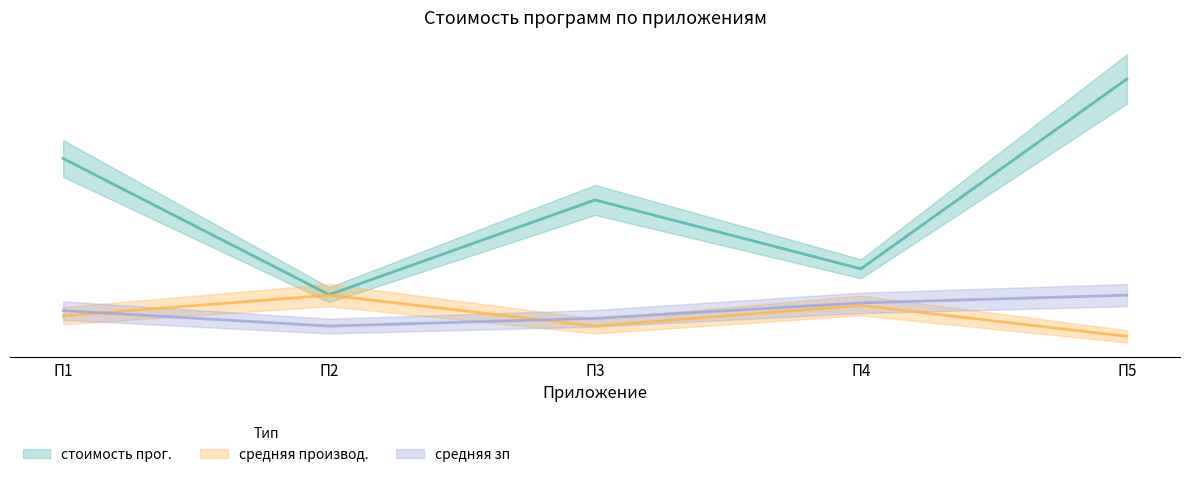

Rank the series by their maximum value, from lowest to highest.

средняя производ., средняя зп, стоимость прог.